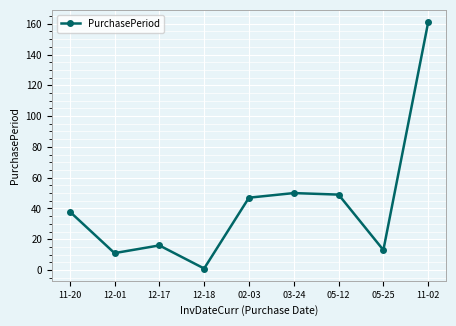

The chart shows a value of 247 at 11-02. True or false?

False